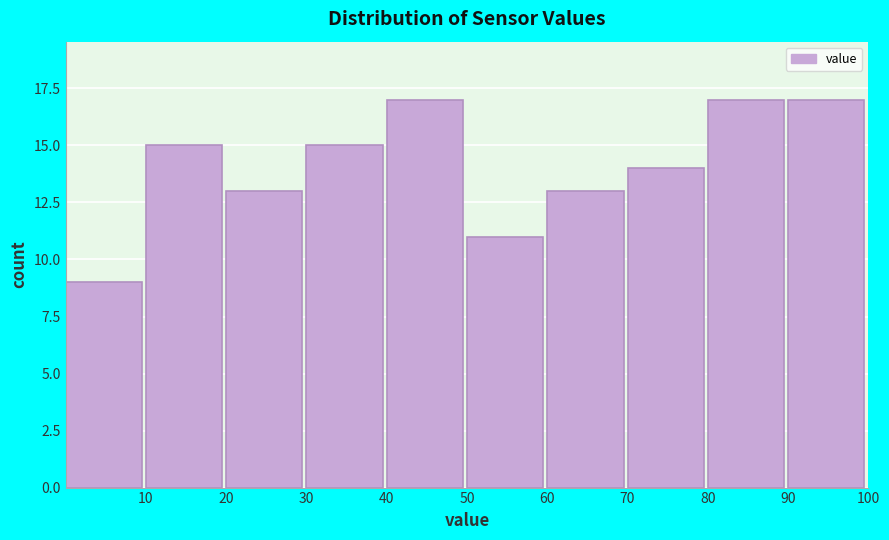

Reading left to right, list every bar in this chart as the range it spans on the x-axis followed by its height. The values are not printed on the chart, so give them approximately, as read against the axis.

0 to 10: 9
10 to 20: 15
20 to 30: 13
30 to 40: 15
40 to 50: 17
50 to 60: 11
60 to 70: 13
70 to 80: 14
80 to 90: 17
90 to 100: 17